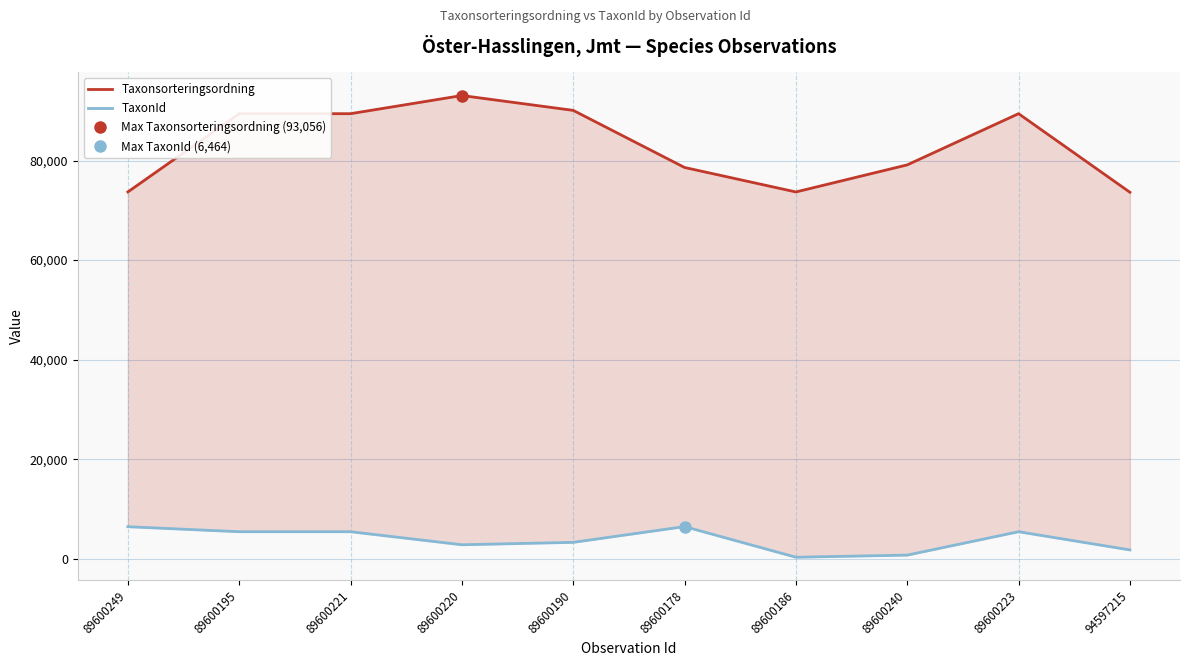

At which category is the sum across all series the highest?

89600220